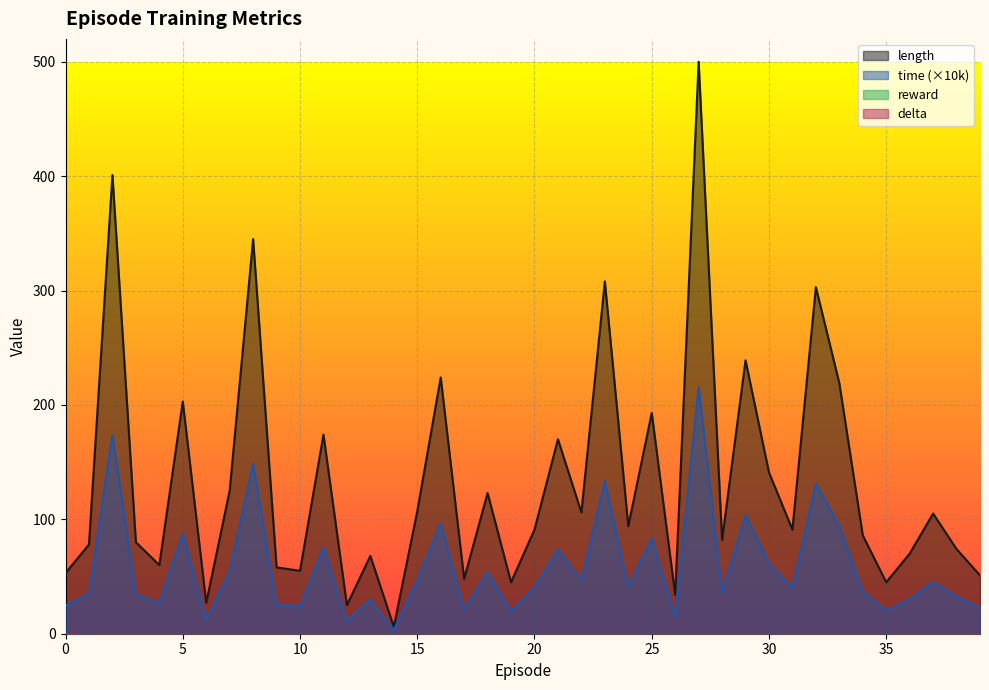

True or false: time and length intersect in this chart.

False